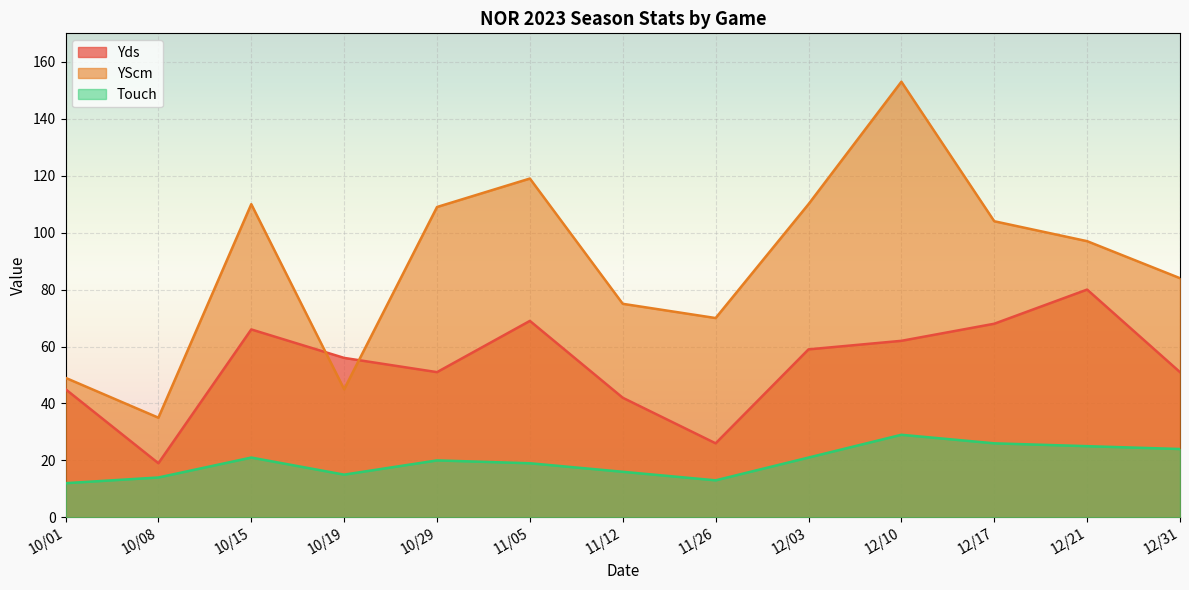

How many lines are shown in the chart?

3